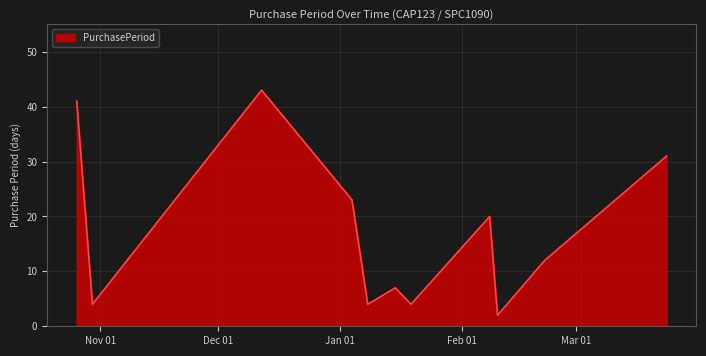

What is the greatest value displayed?

43